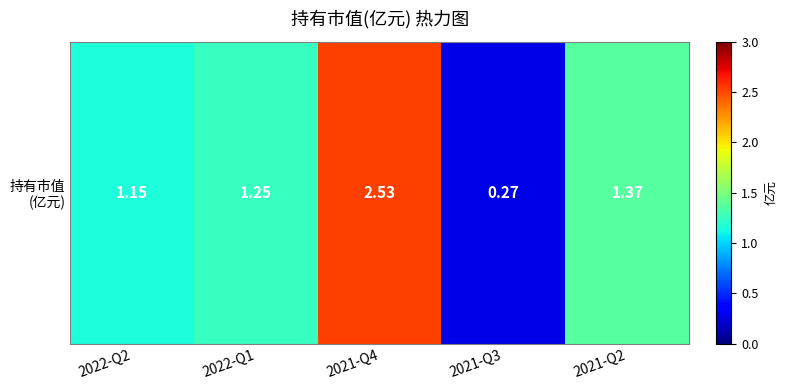

What is the change in value from 2022-Q2 to 2021-Q2?

+0.2